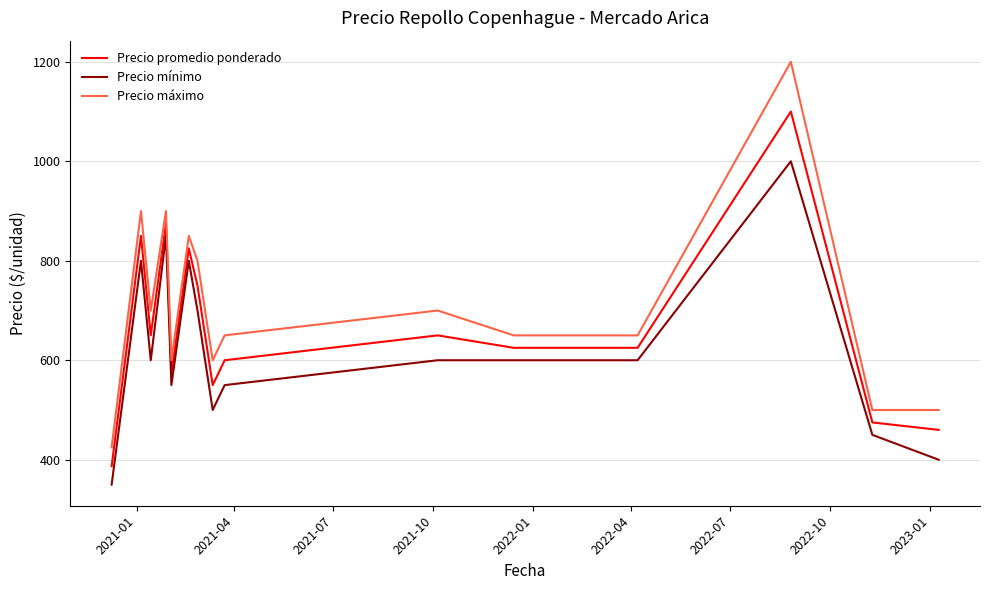

Reading left to right, transcribe all the data shown in this chart.

Precio promedio ponderado: 387	850	650	875	575	825	750	550	600	650	625	625	625	1100	475	460
Precio mínimo: 350	800	600	850	550	800	700	500	550	600	600	600	600	1000	450	400
Precio máximo: 425	900	700	900	600	850	800	600	650	700	650	650	650	1200	500	500